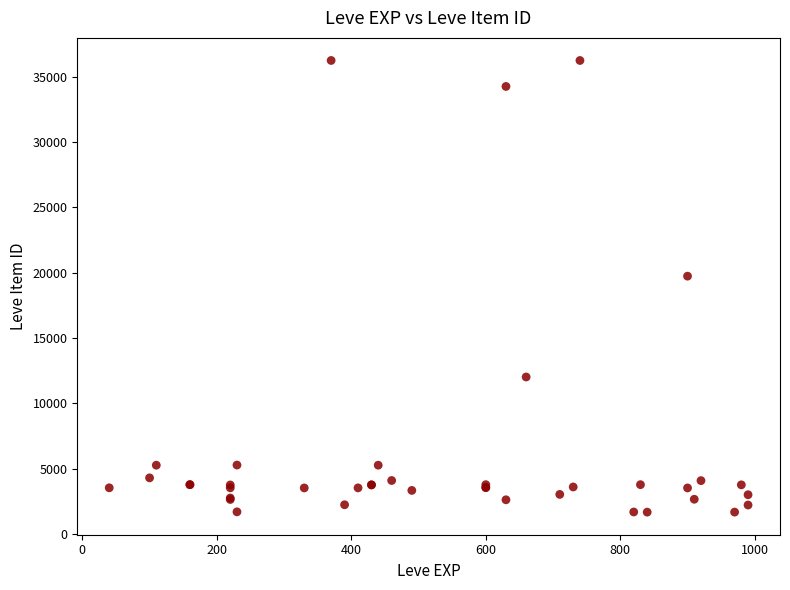

What Y value in the scatter plot is closest to 18967?

19744